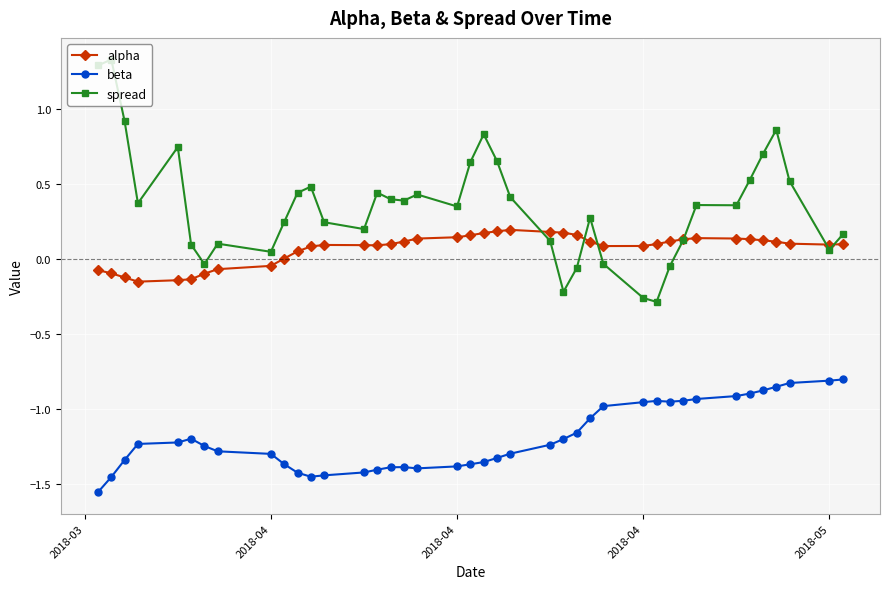

What is the maximum value shown in the chart?

1.3